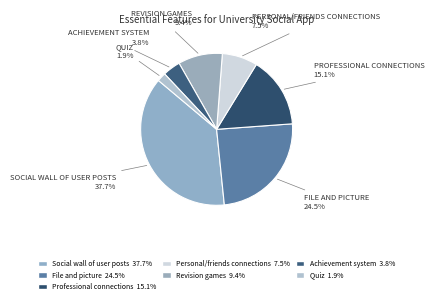

What is the ratio of the value at File and picture to the value at Social wall of user posts?

0.7